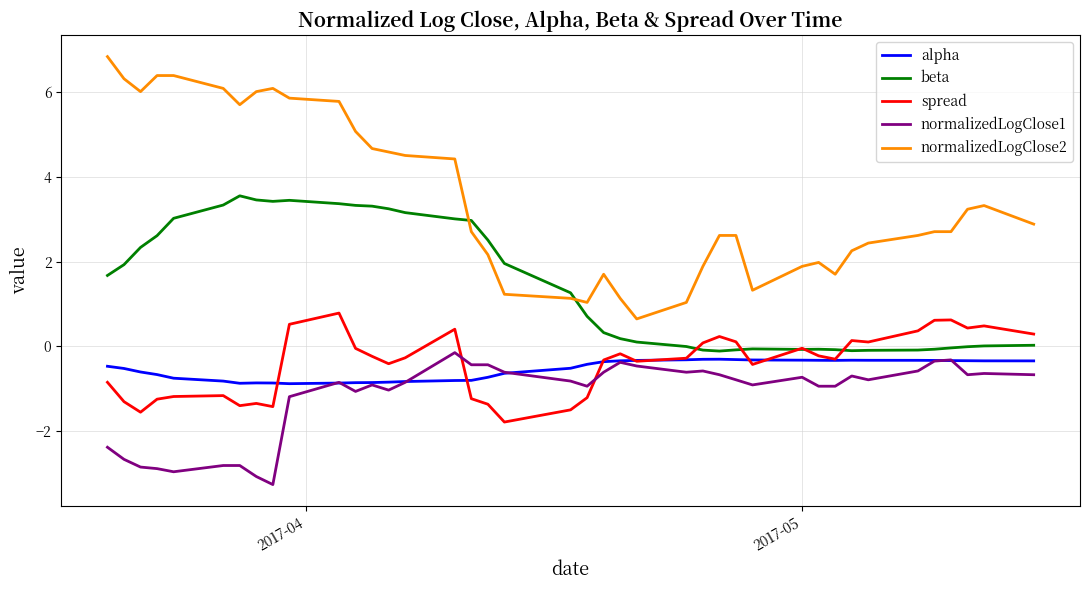

True or false: beta and normalizedLogClose1 intersect in this chart.

False